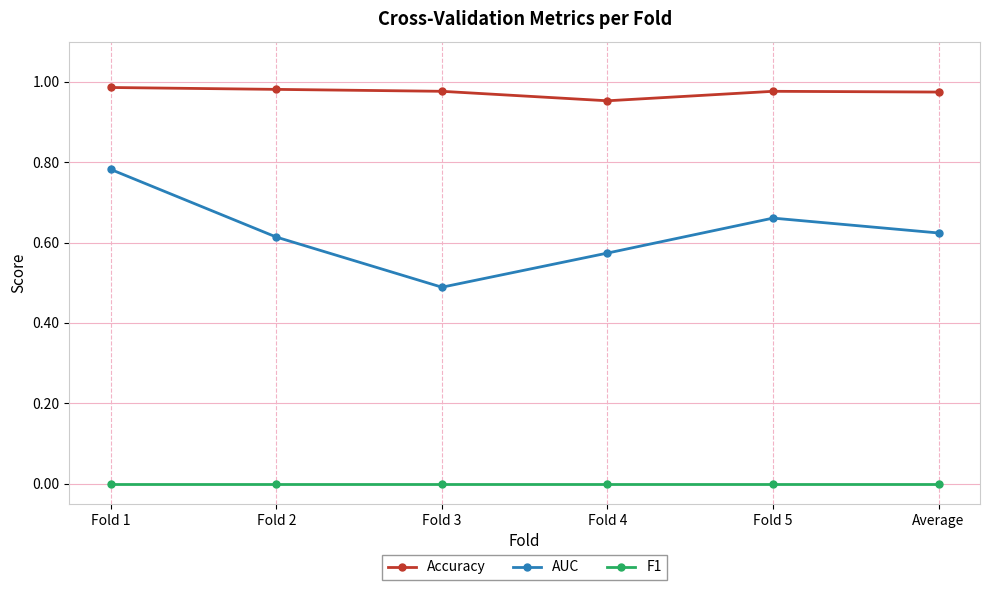

True or false: F1 and Accuracy intersect in this chart.

False